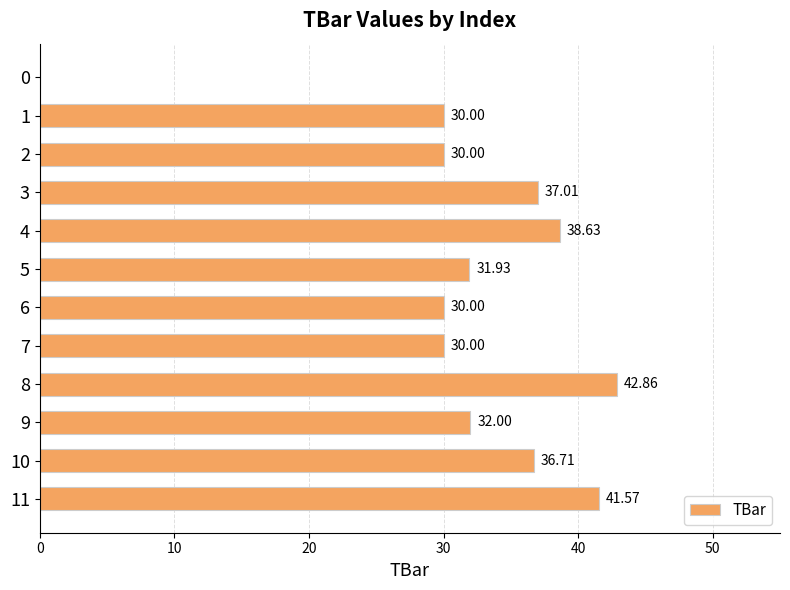

What is the ratio of the value at 9 to the value at 10?

0.9